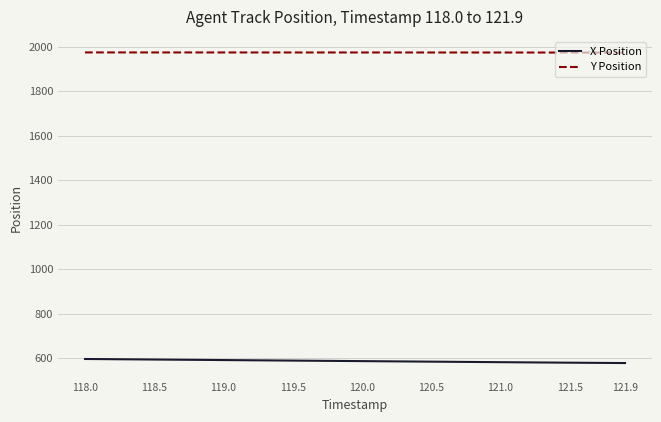

Which series has the largest total across all categories?

Y Position